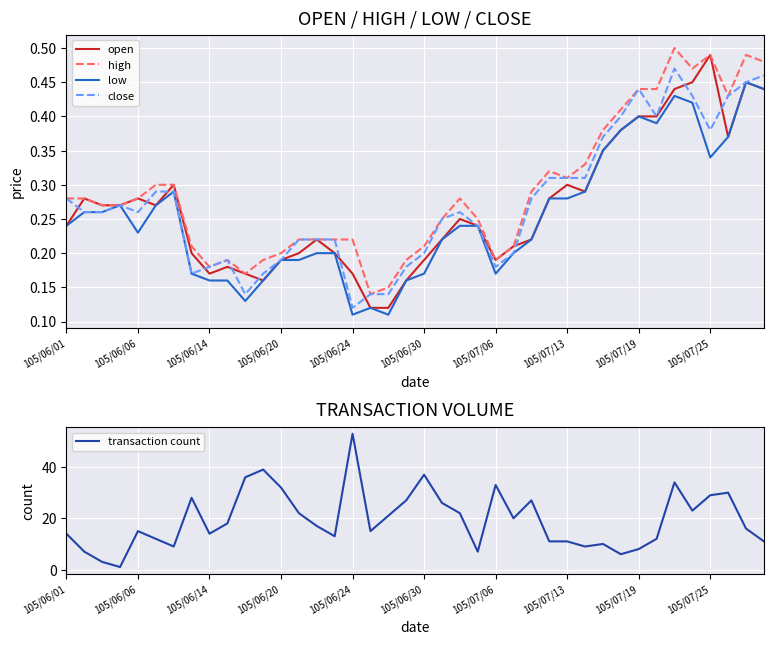

Which category has the highest value in the transaction count series?

105/06/24